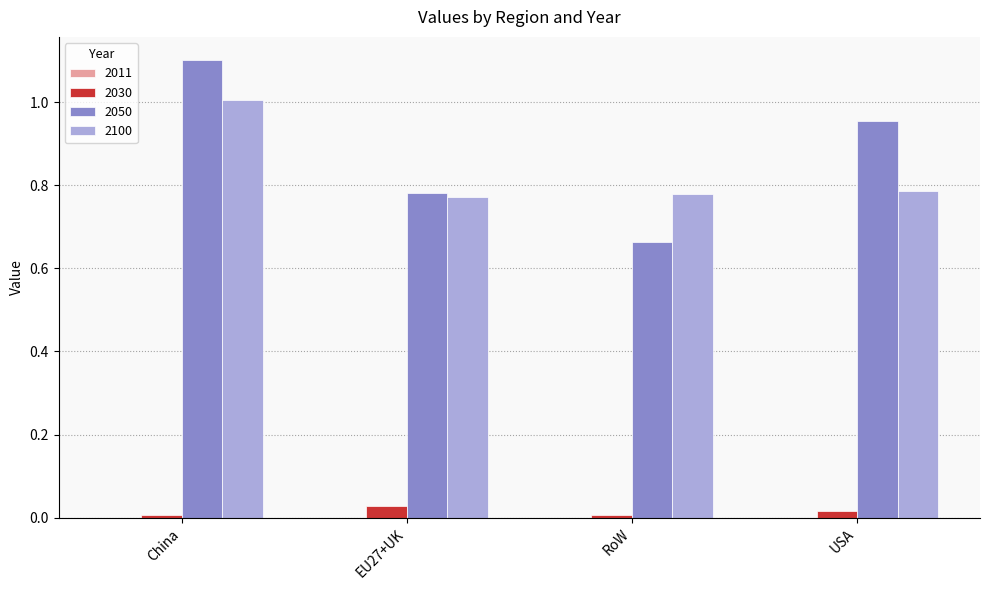

Which series has the largest total across all categories?

2050